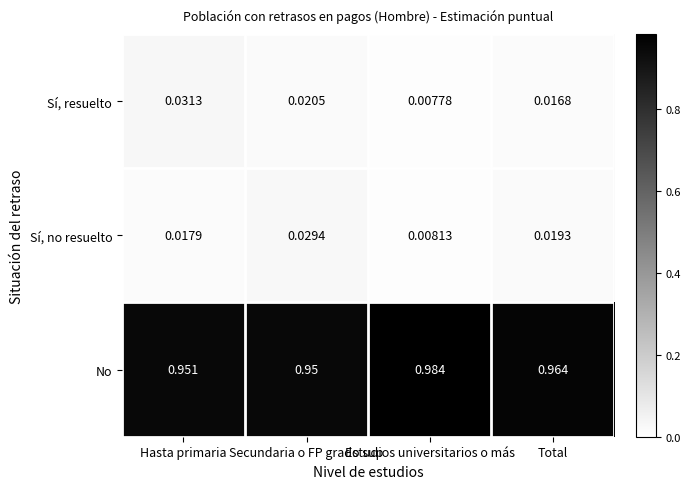

List the series in order of their peak value, highest first.

No, Sí, resuelto, Sí, no resuelto